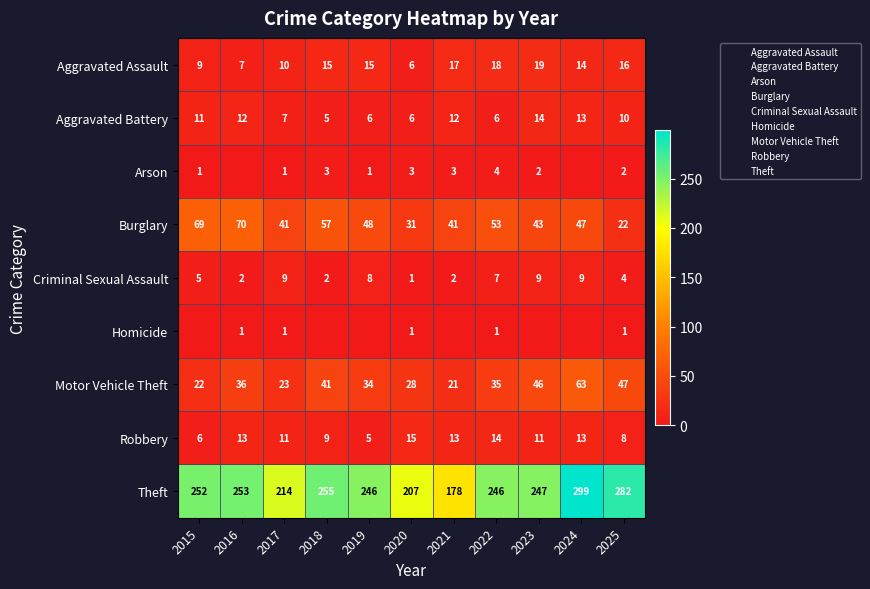

True or false: Burglary has a value of 83 at 2022.

False